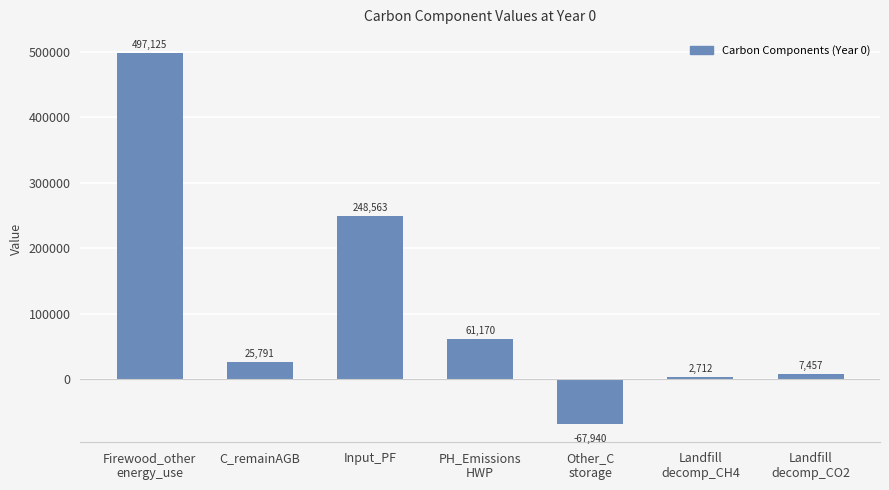

What is the ratio of the value at Input_PF to the value at Firewood_other
energy_use?

0.5